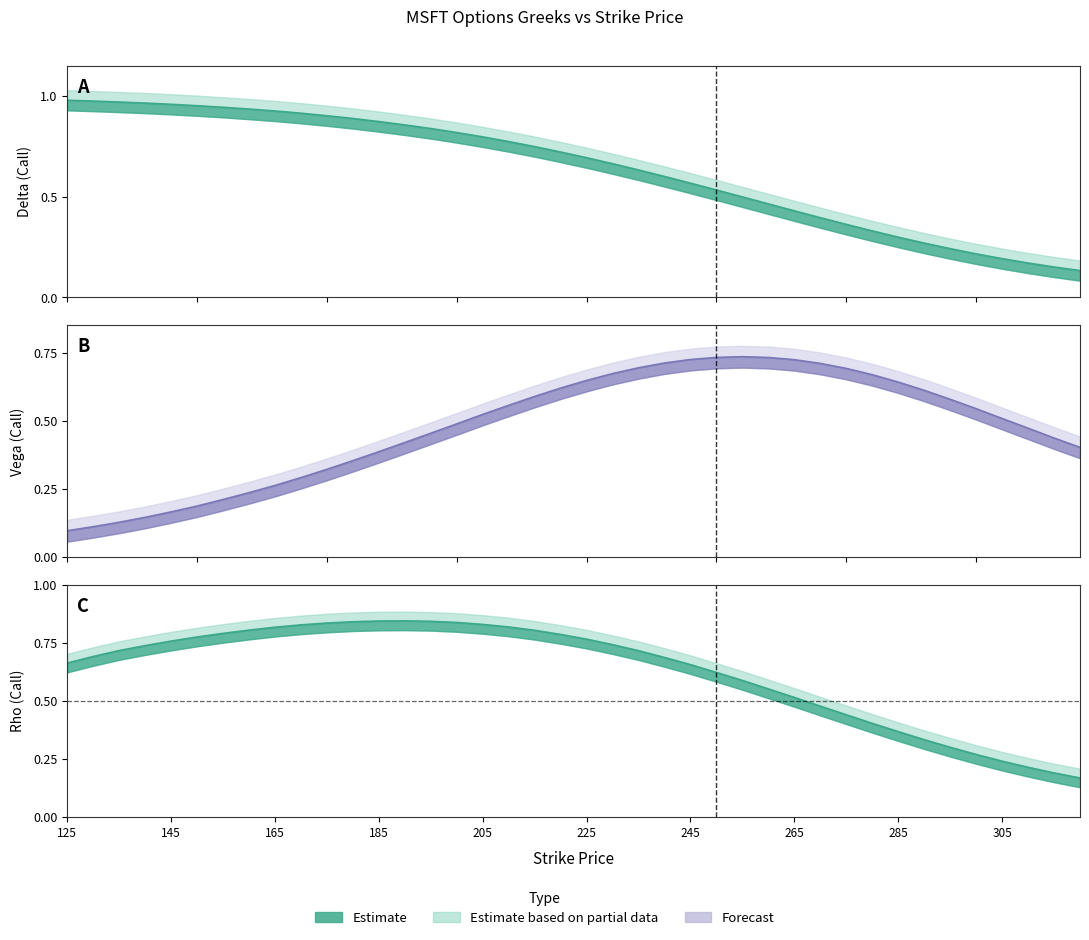

Between which two adjacent categories do rho and delta first intersect?

190 and 195